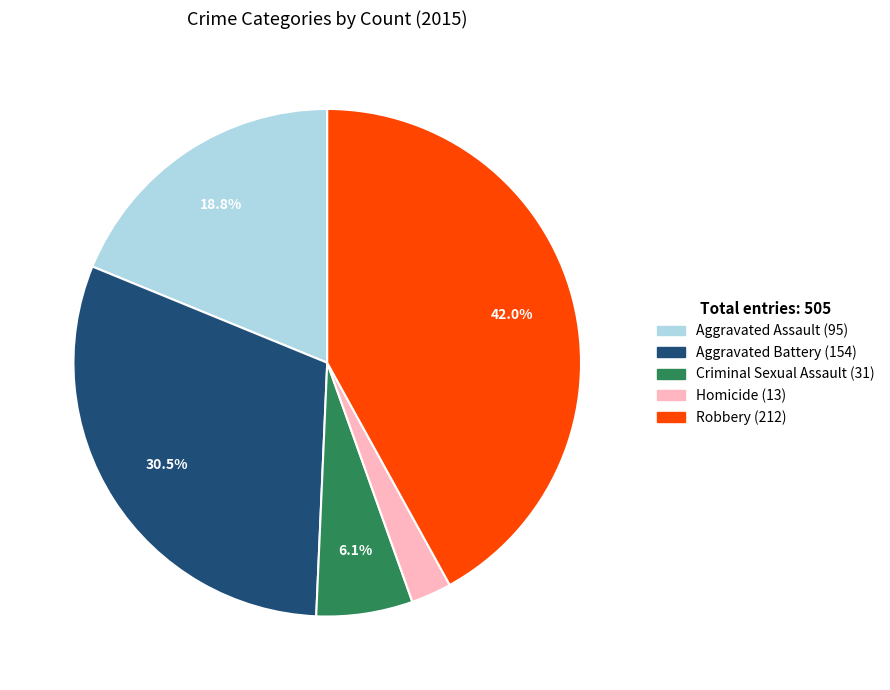

What percentage is the Robbery slice, to the nearest percent?

42%